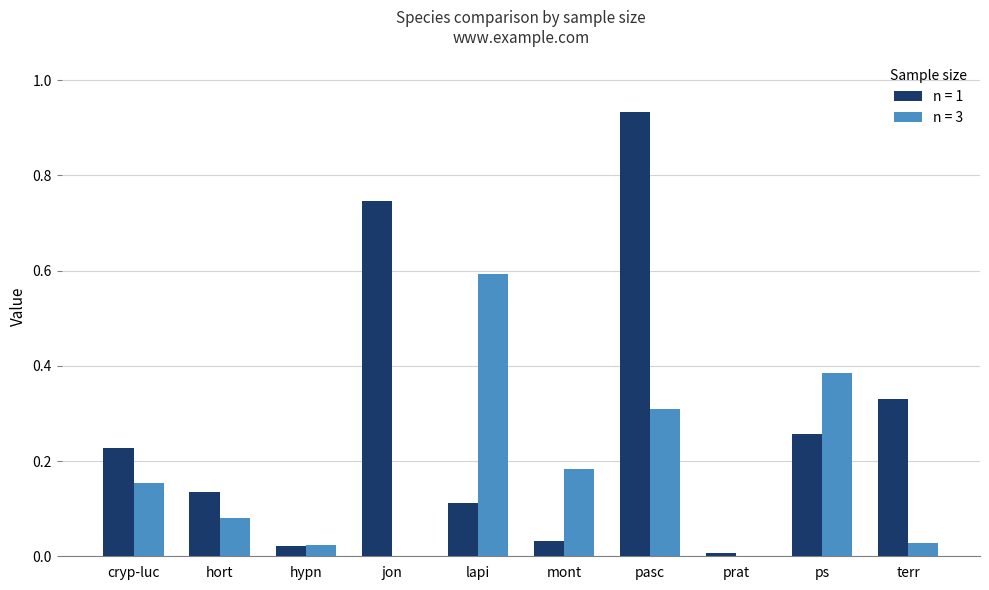

What is the highest value of the n = 3 series?

0.6